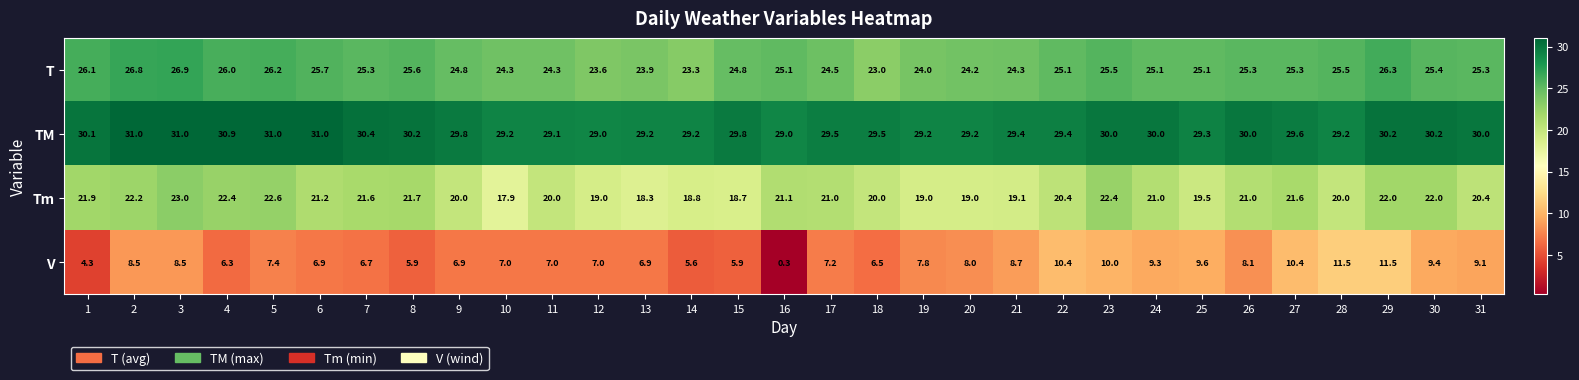

List the series in order of their overall mean, lowest first.

V, Tm, T, TM